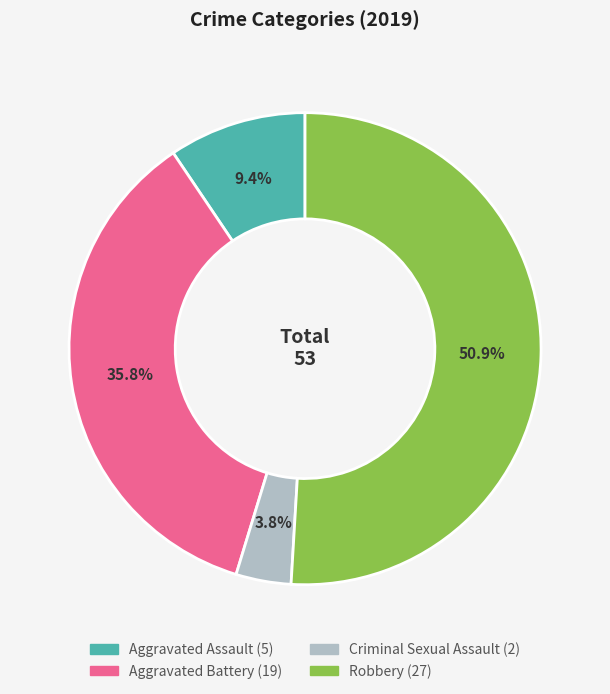

Which has a higher value, Criminal Sexual Assault or Aggravated Assault?

Aggravated Assault